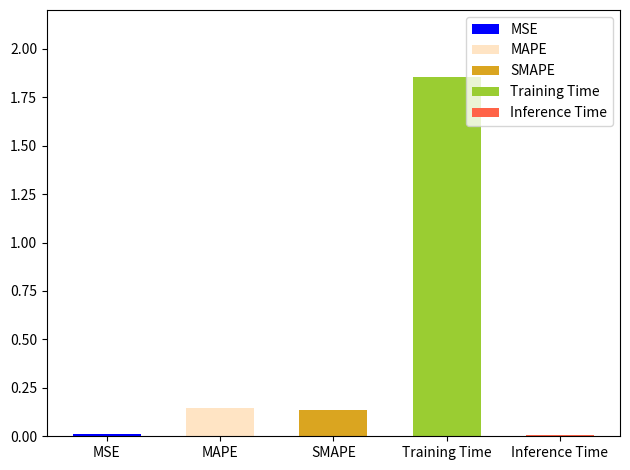

Reading left to right, transcribe all the data shown in this chart.

0.0	0.1	0.1	1.9	0.0